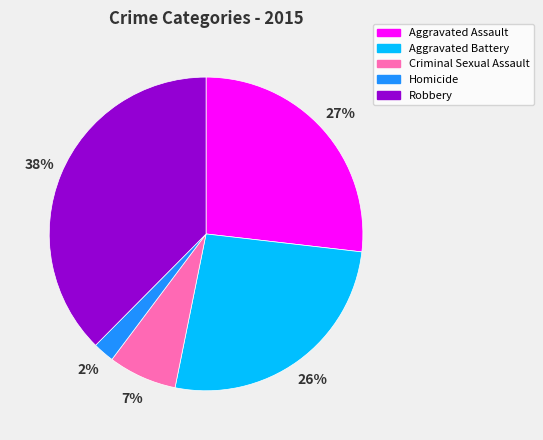

Which category has the smallest portion of the pie?

Homicide